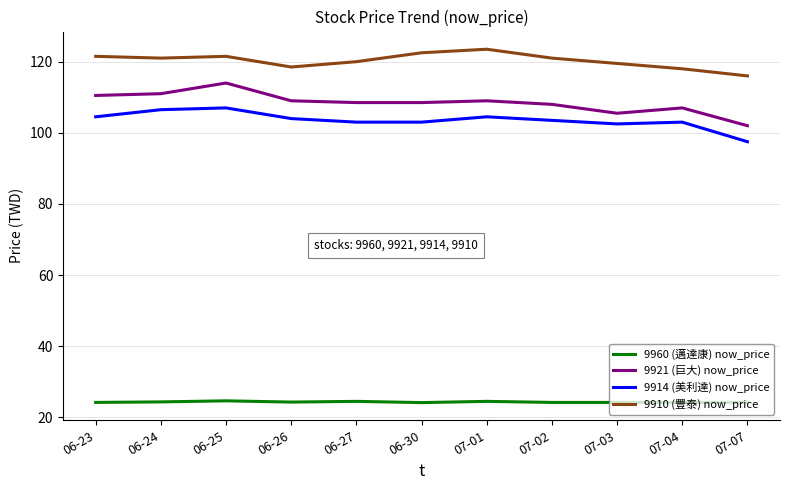

At 06-26, list the series in order from smallest to largest.

9960 (邁達康) now_price, 9914 (美利達) now_price, 9921 (巨大) now_price, 9910 (豐泰) now_price